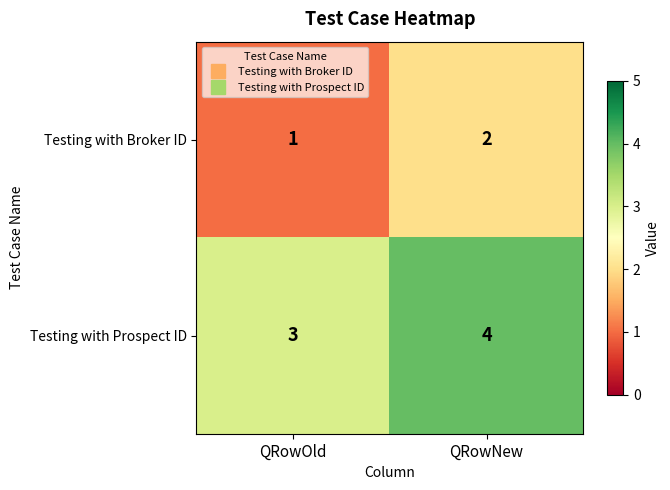

How many distinct data groups are displayed?

2